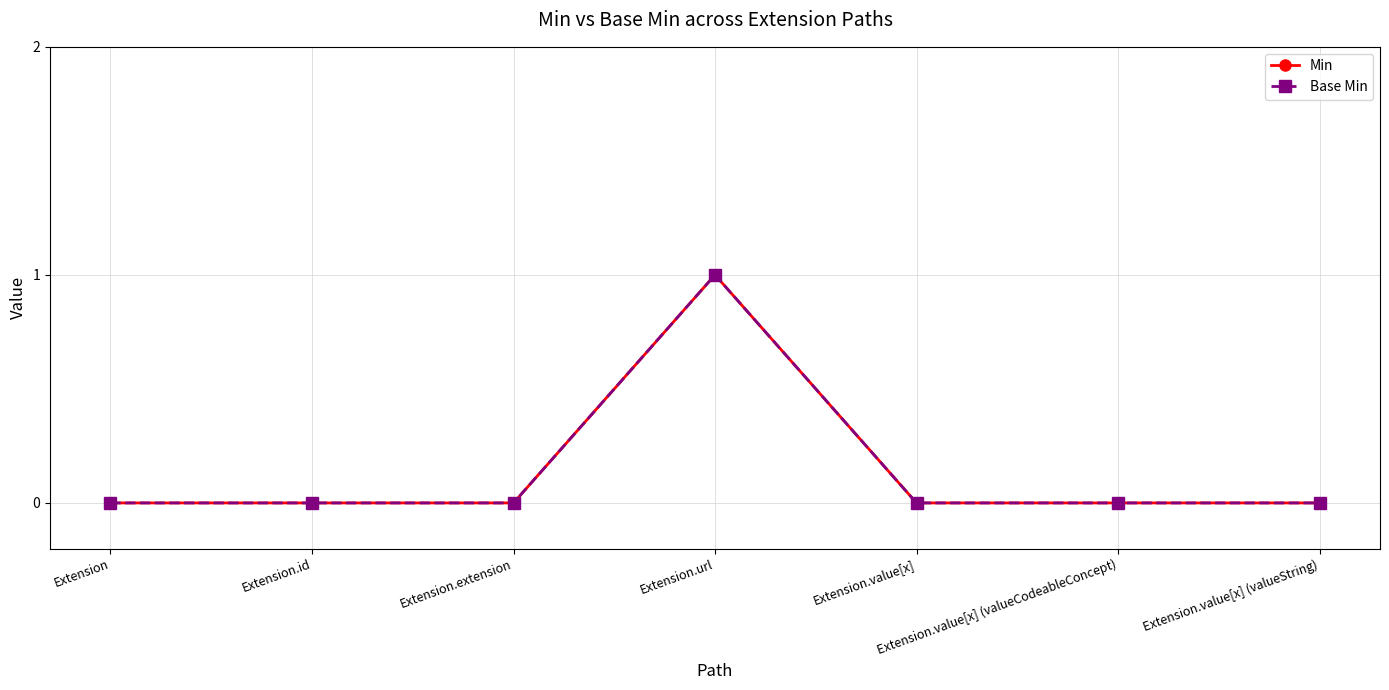

Does the chart have visible grid lines?

Yes